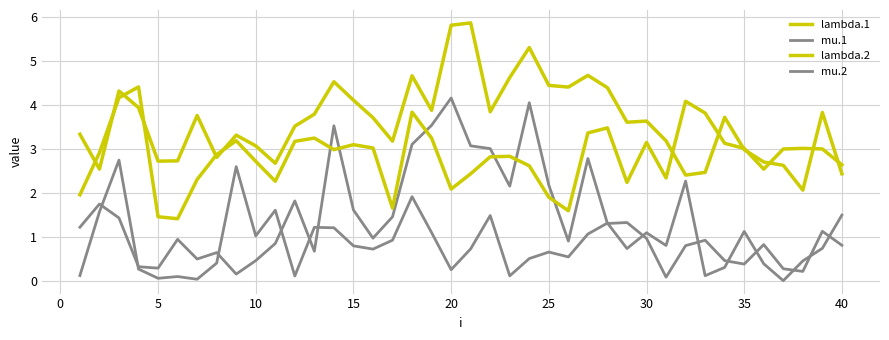

True or false: mu.1 and lambda.1 intersect in this chart.

False